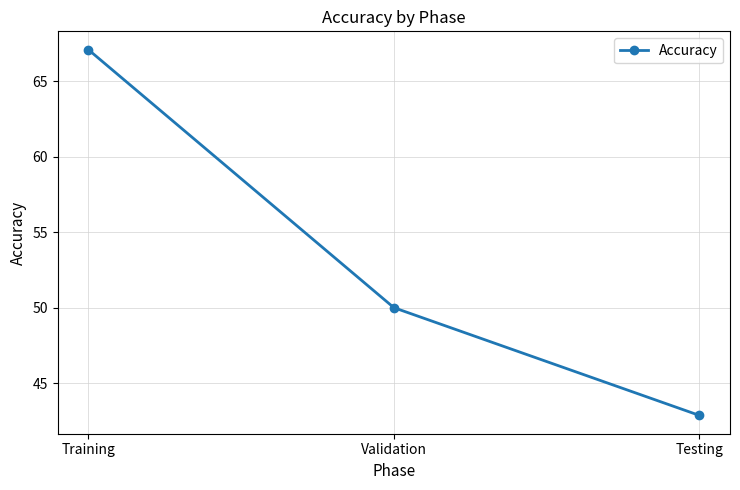

At which label does the data first exceed 50?

Training